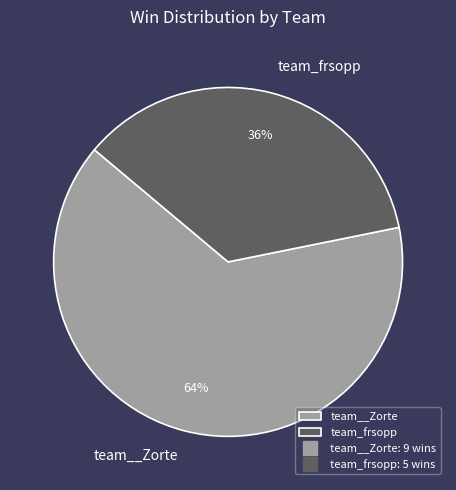

To the nearest percent, what is the combined percentage of team_frsopp and team__Zorte?

100%